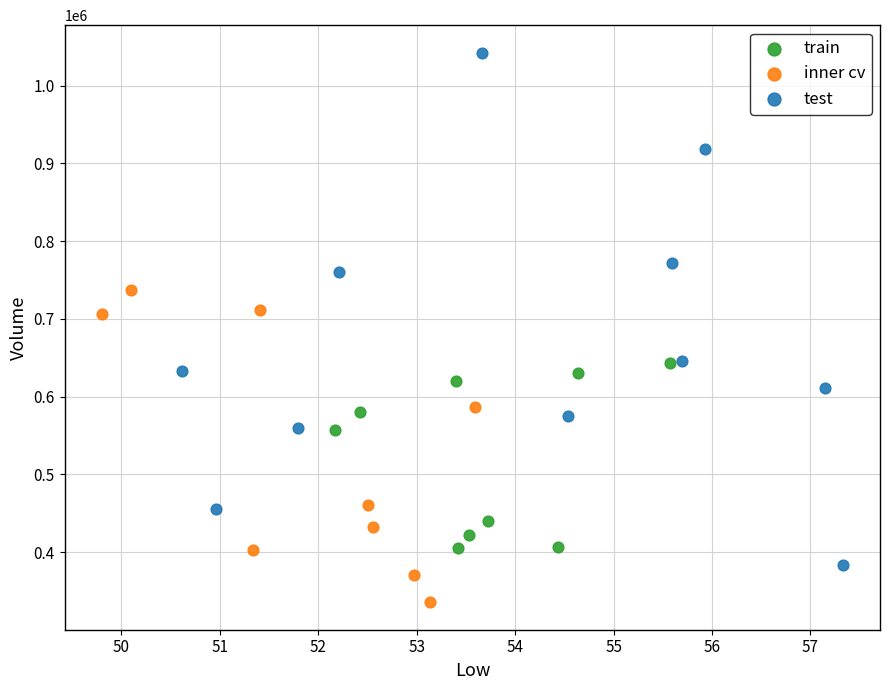

Which series reaches the minimum Y coordinate?

inner cv